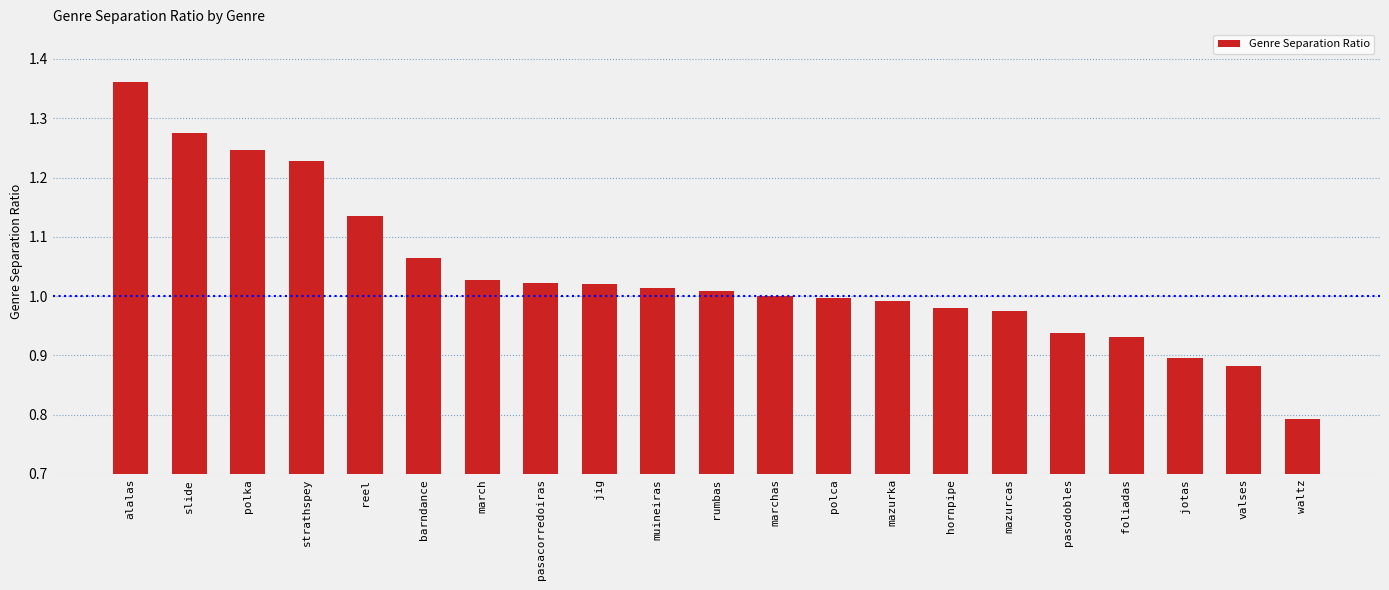

Between polca and strathspey, which is larger?

strathspey